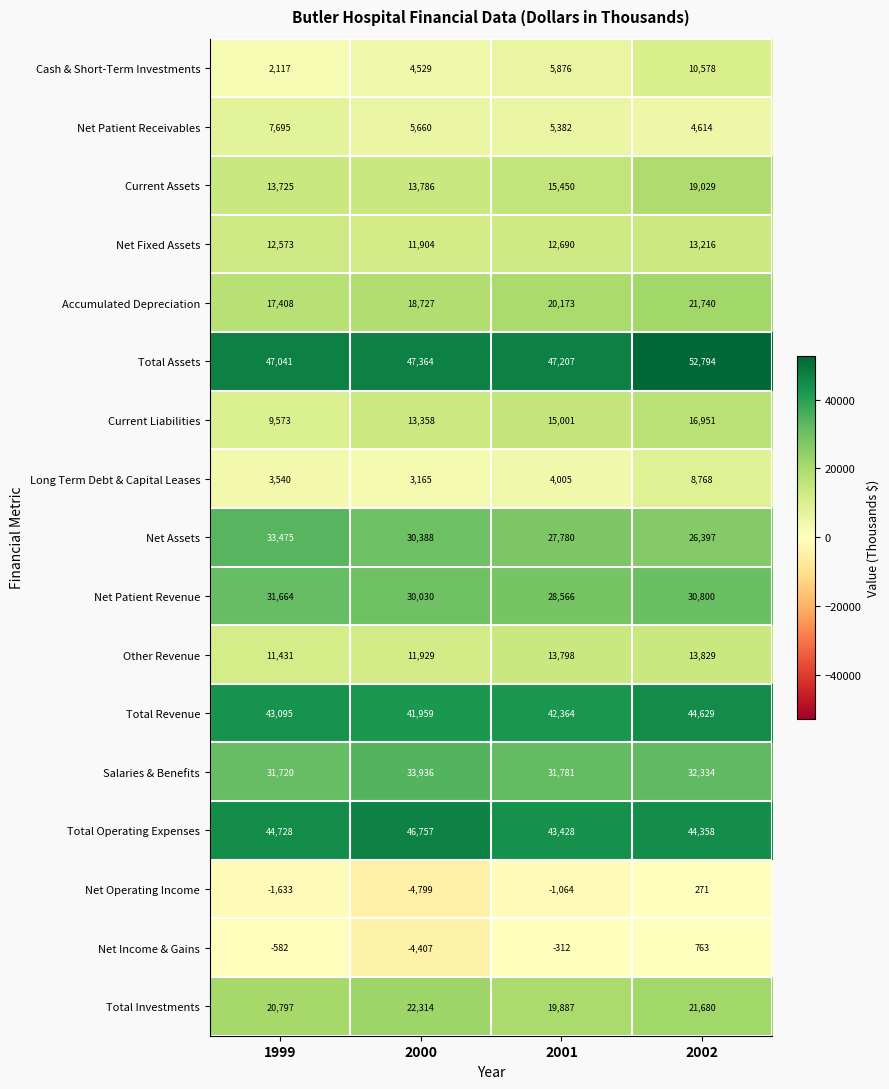

The Total Revenue series shows 75426 at 2000. True or false?

False